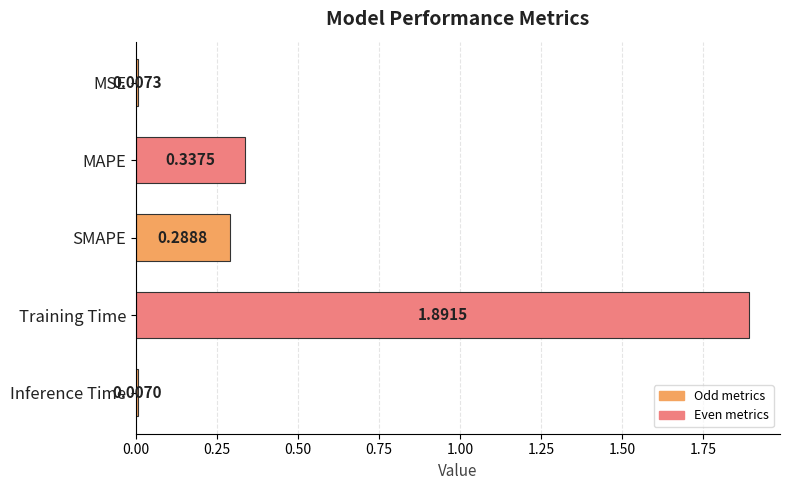

What is the difference between the maximum and minimum values?

1.9